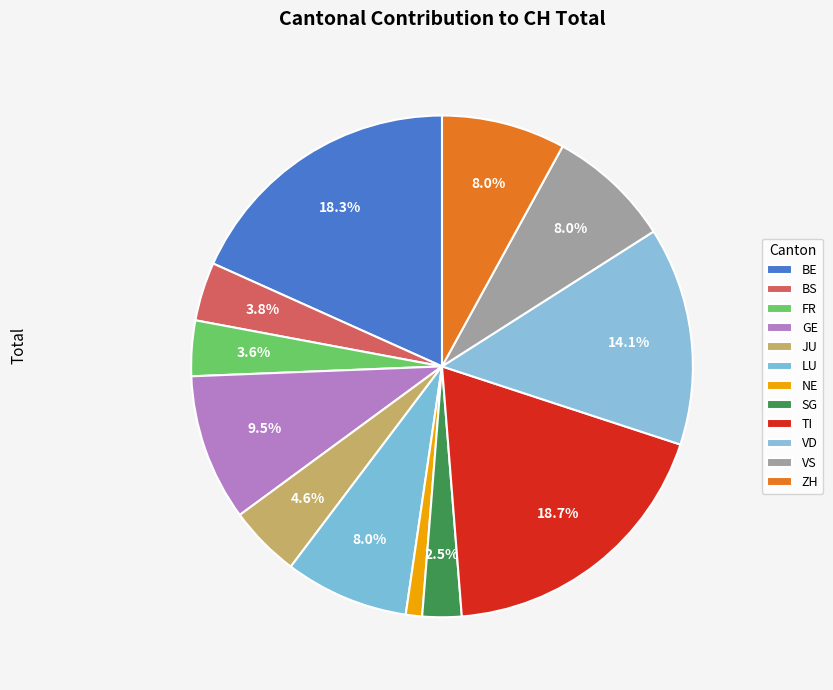

How many slices are in this pie chart?

12